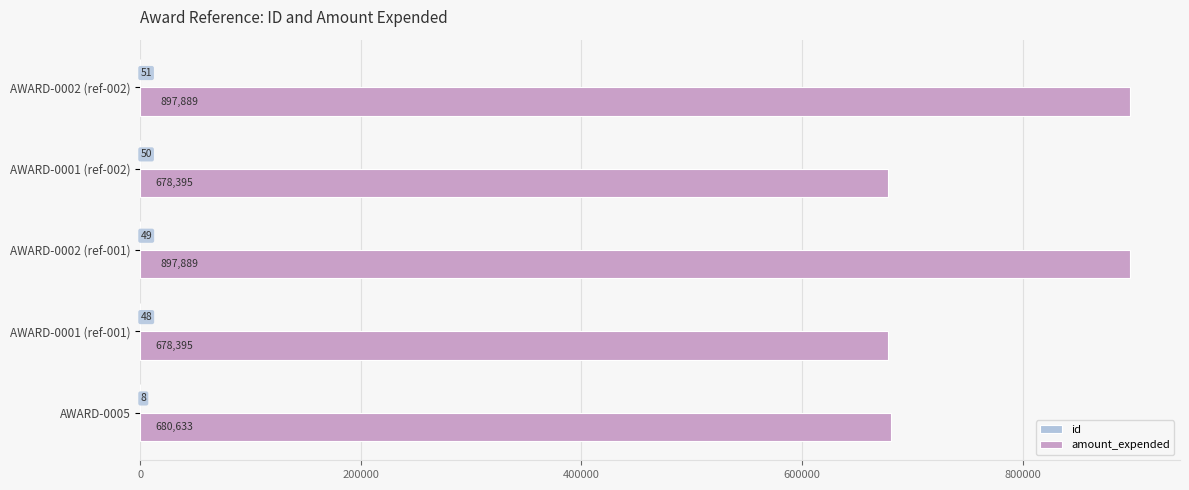

What is the highest value of the amount_expended series?

897889